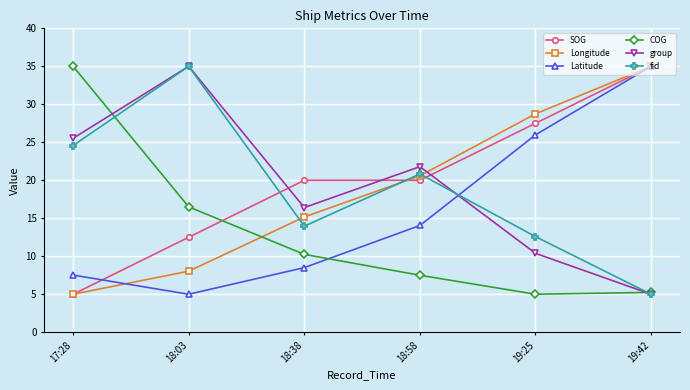

What is the label of the 6th point from the left?

19:42